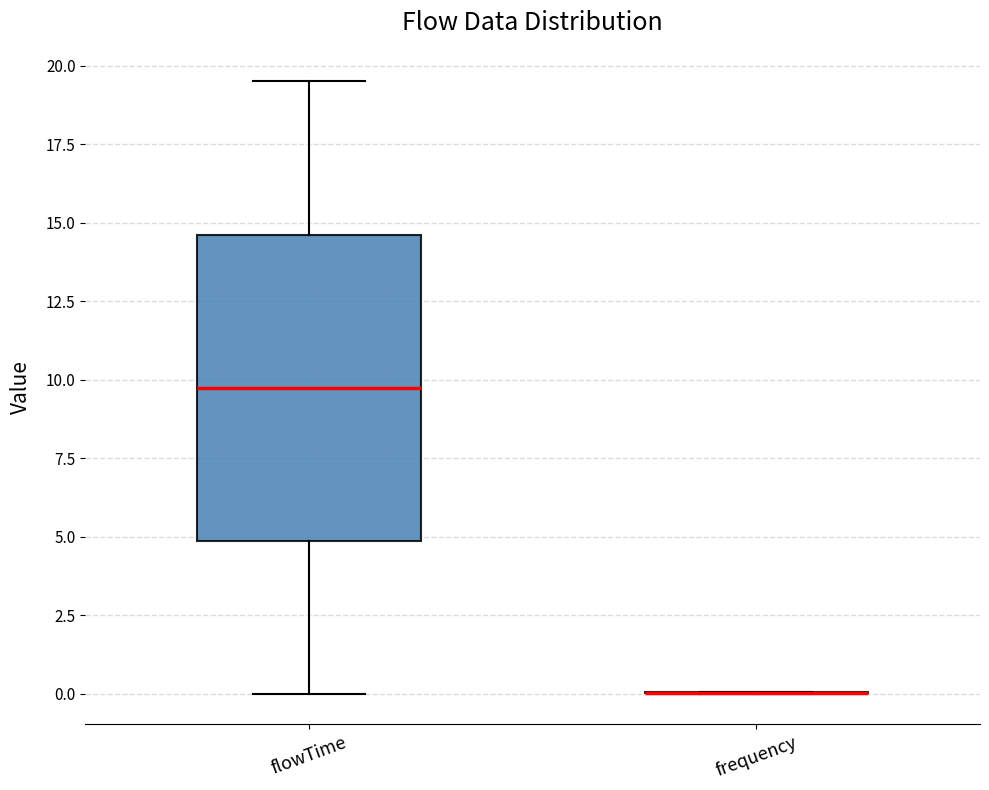

Where does the upper whisker of the box for flowTime end on the y-axis? The values are not printed on the chart, so give them approximately, as read against the axis.

19.5